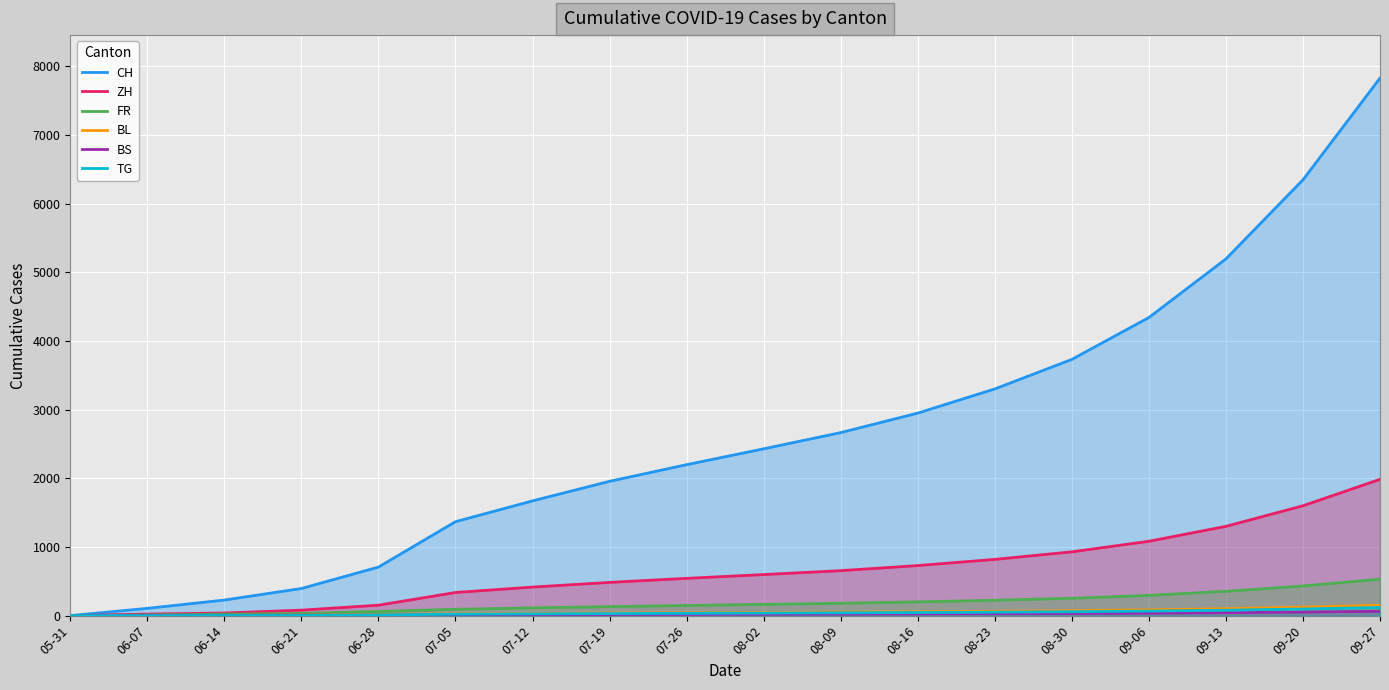

Between 07-26 and 06-28, which is larger?

07-26